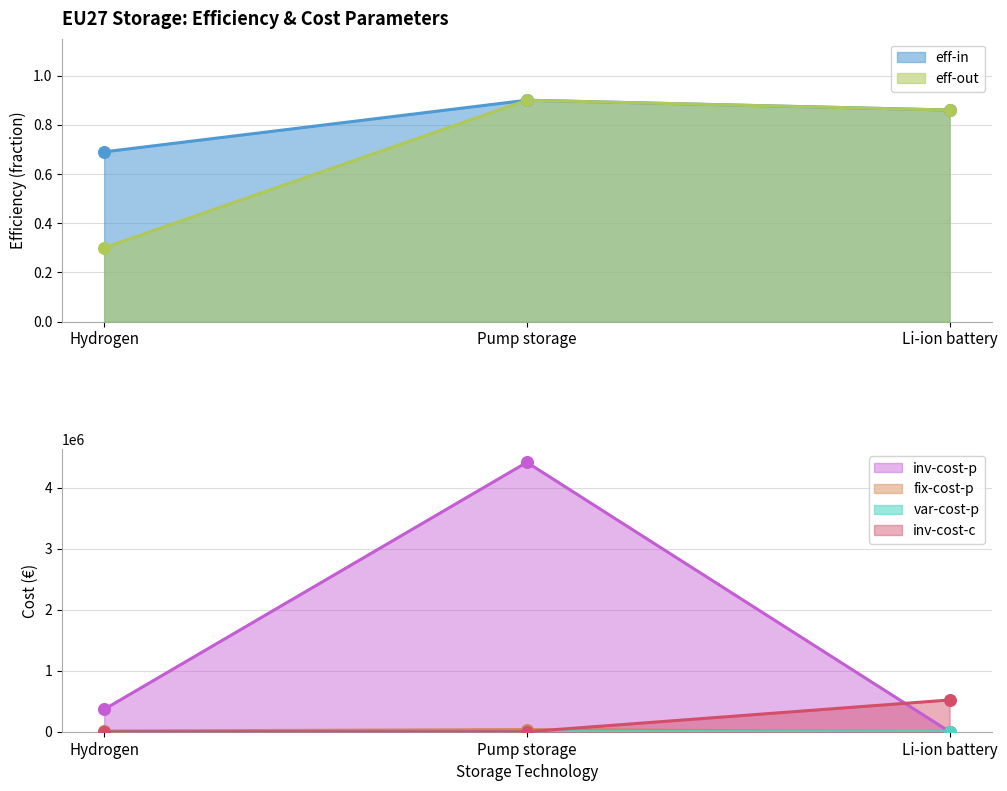

Which series contains the highest Y value?

inv-cost-p